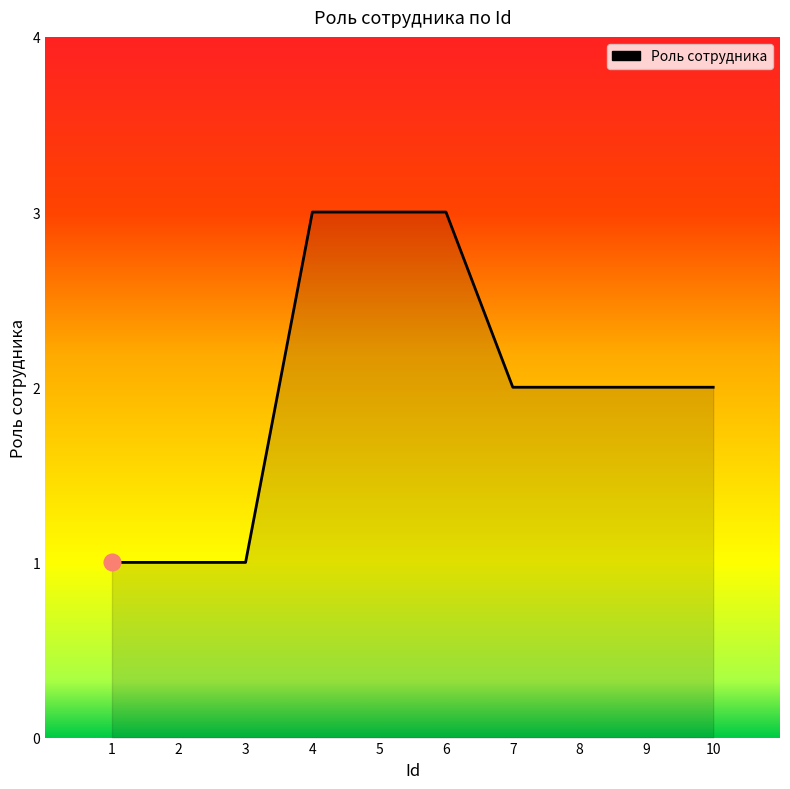

Which has a higher value, 2 or 7?

7